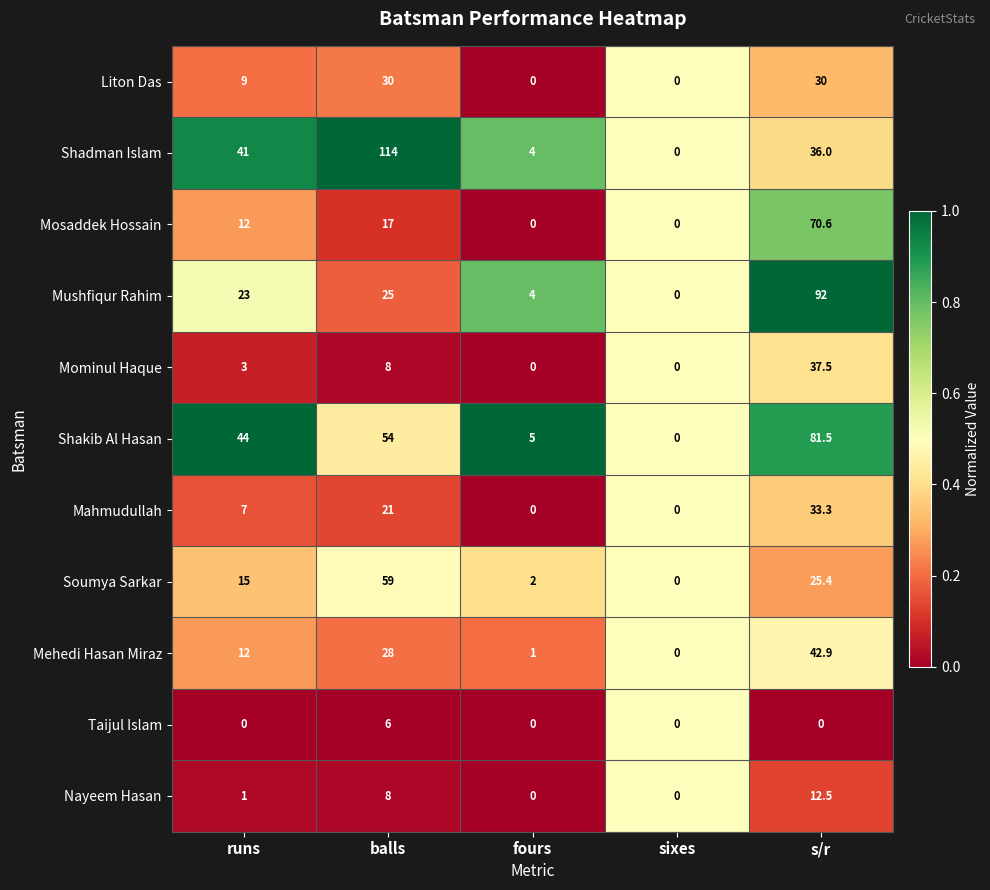

Count the number of categories in the chart.

5